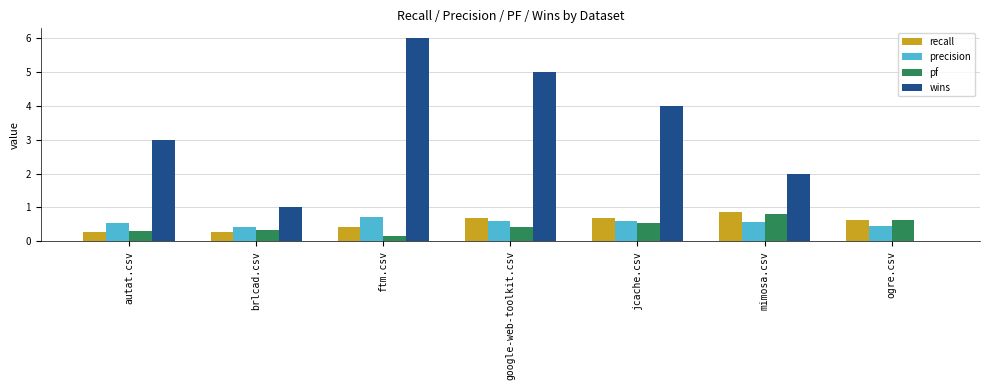

What is the sum of the recall values at autat.csv and ogre.csv?

0.9